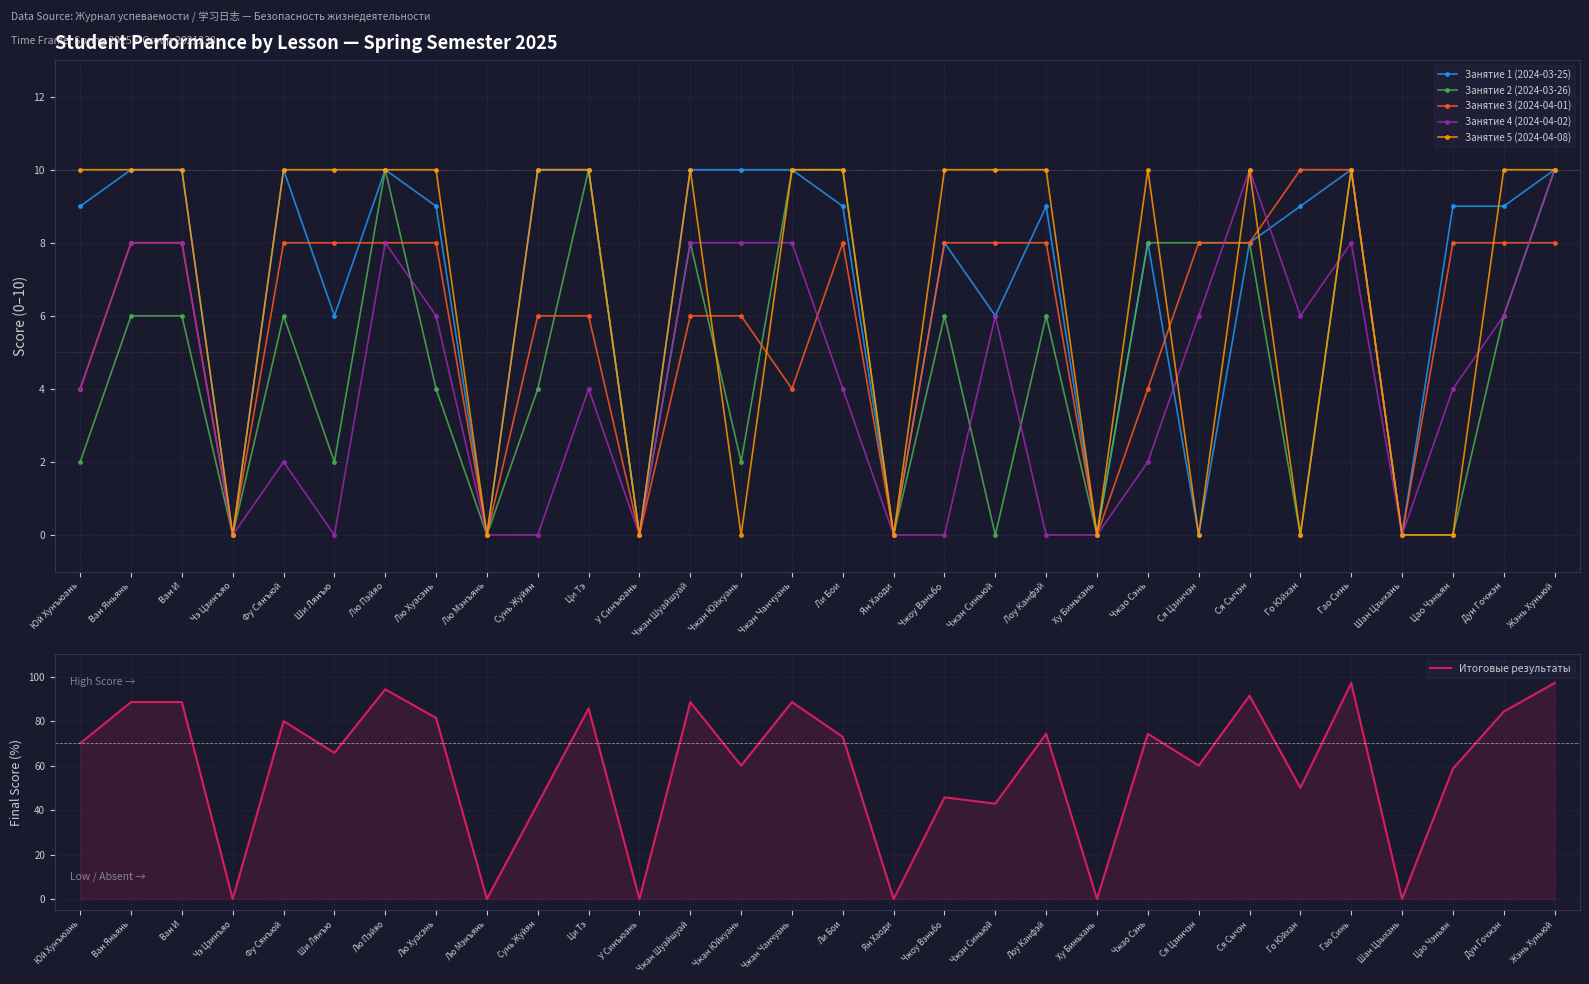

What is the sum of the Занятие 3 (2024-04-01) values at Го Юйхан and Ши Лянъю?

18